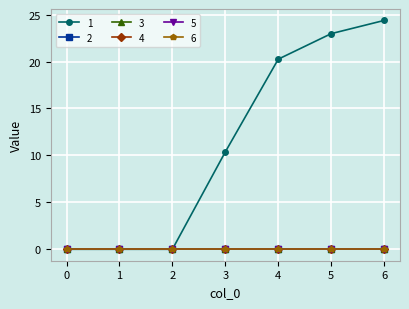

True or false: 6 and 2 intersect in this chart.

False